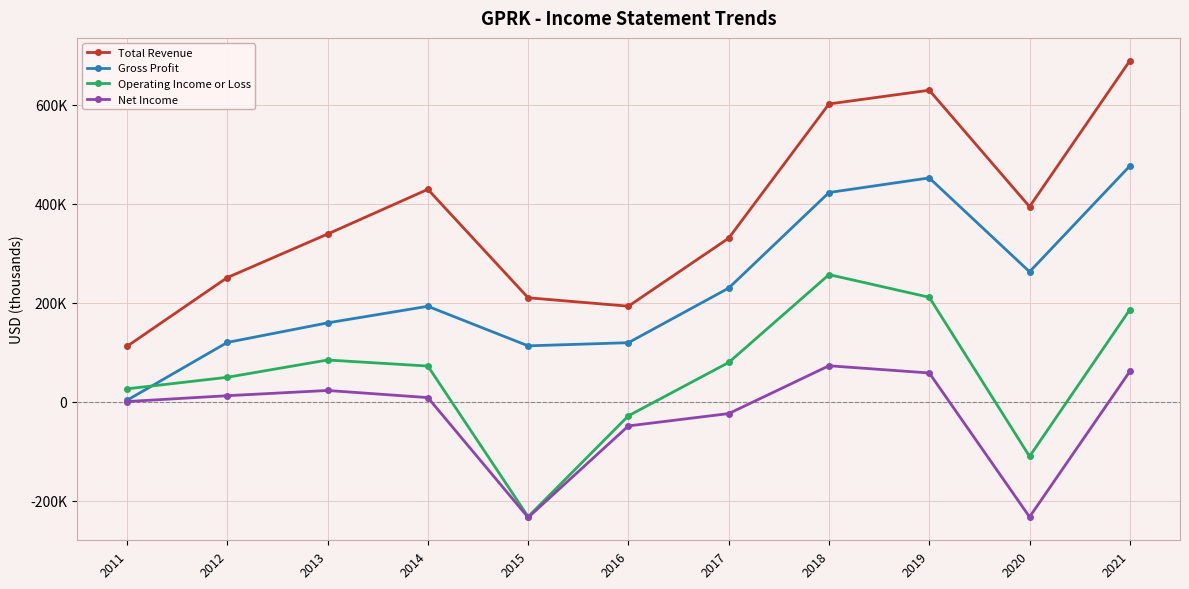

Between 2014 and 2019, which series saw the biggest shift?

Gross Profit